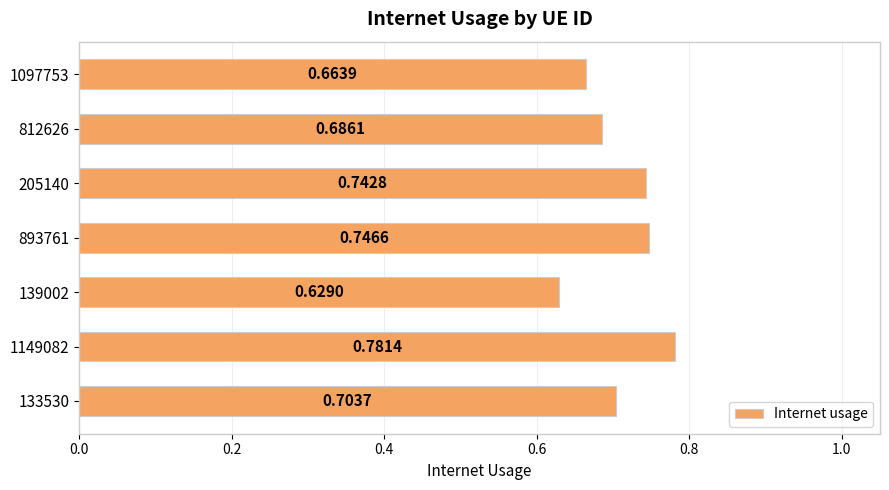

List the labels in order of value, smallest first.

139002, 1097753, 812626, 133530, 205140, 893761, 1149082